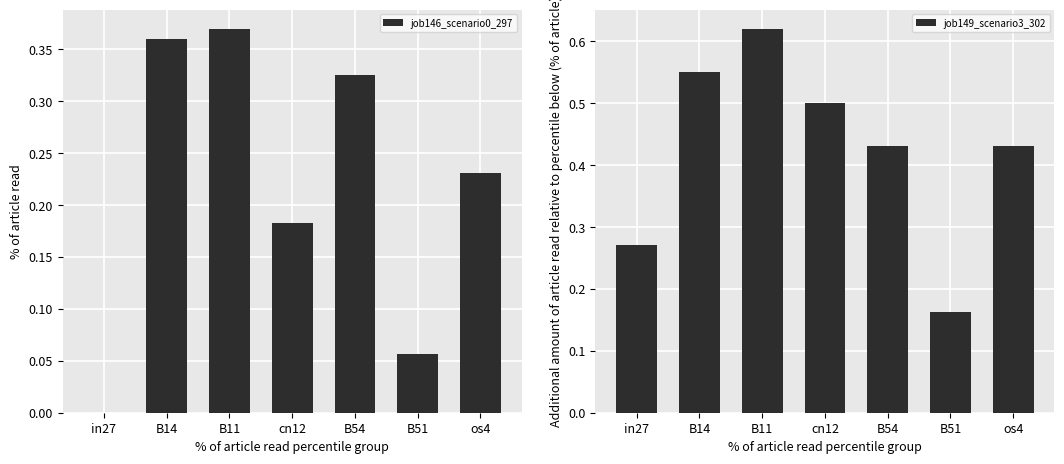

What is the average value of the job149_scenario3_302 series?

0.4